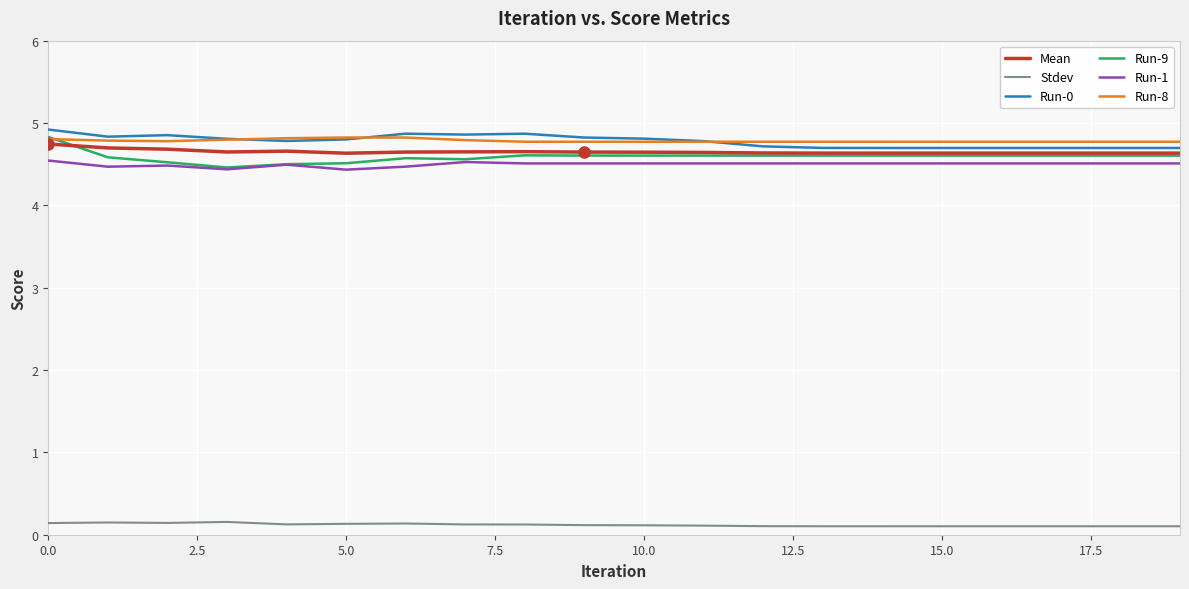

True or false: Run-0 and Stdev intersect in this chart.

False